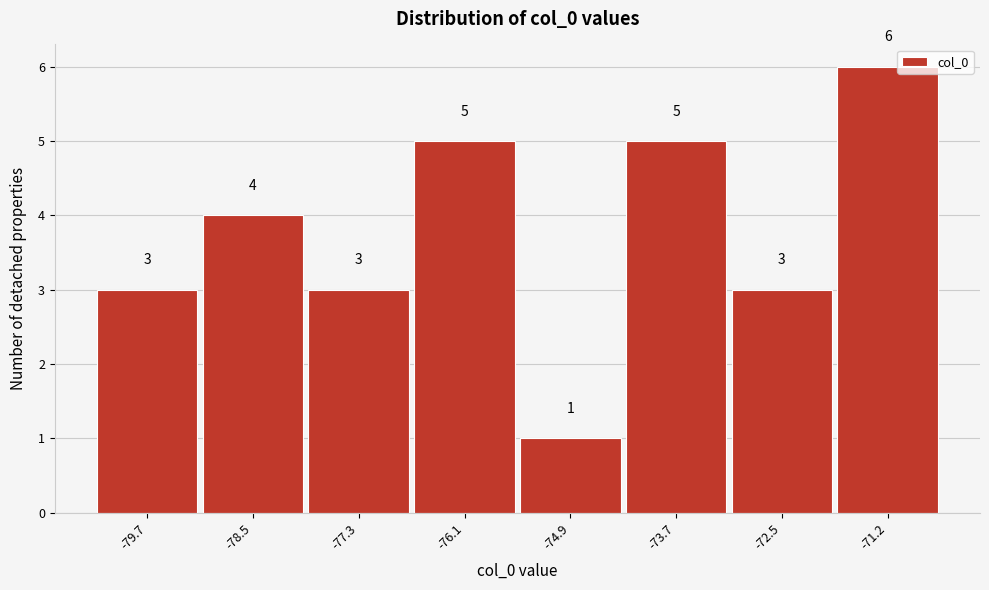

Reading left to right, list all the values displayed in this chart.

-79.7=3	-78.5=4	-77.3=3	-76.1=5	-74.9=1	-73.7=5	-72.5=3	-71.2=6